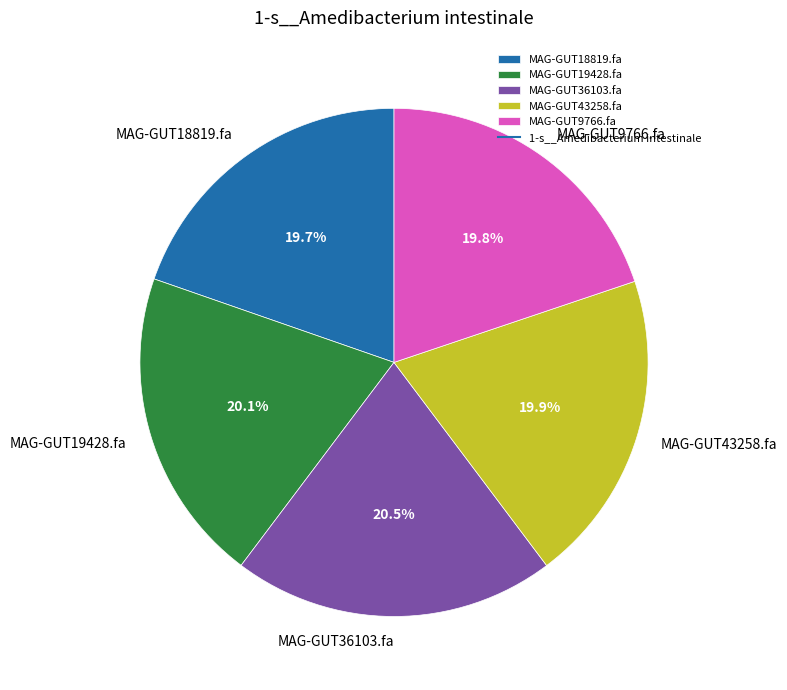

True or false: MAG-GUT19428.fa accounts for 20% of the total.

True